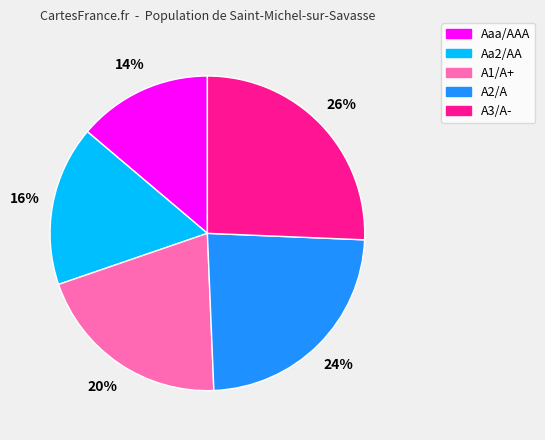

Do Aaa/AAA and A2/A together represent more than half of the pie?

No